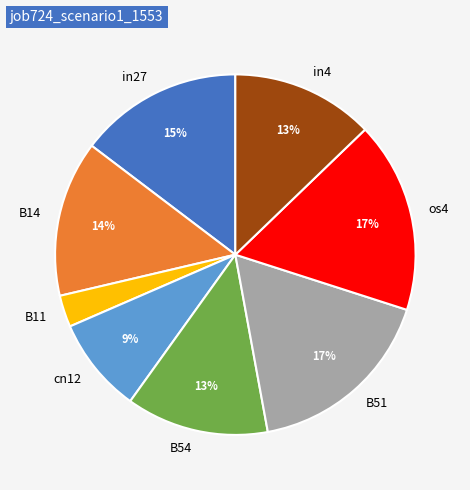

Is os4 the majority of the pie?

No